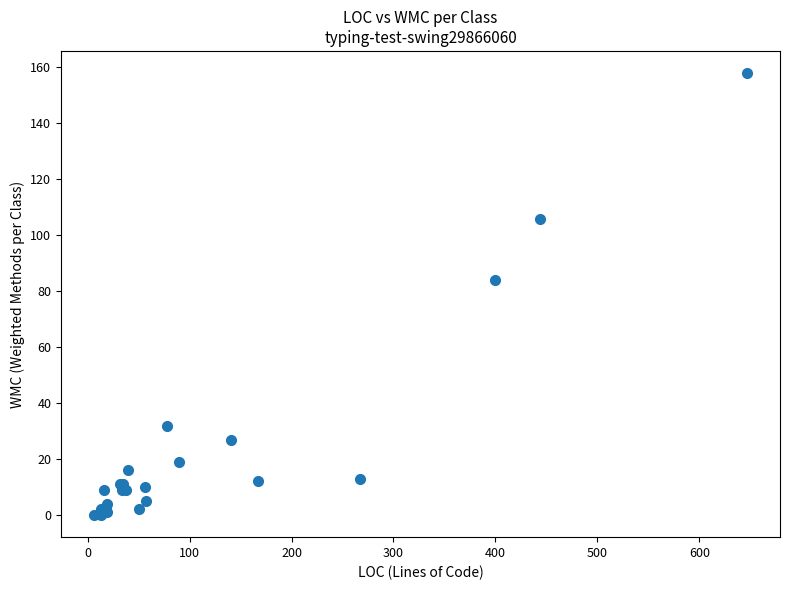

What Y value in the scatter plot is closest to 79?

84